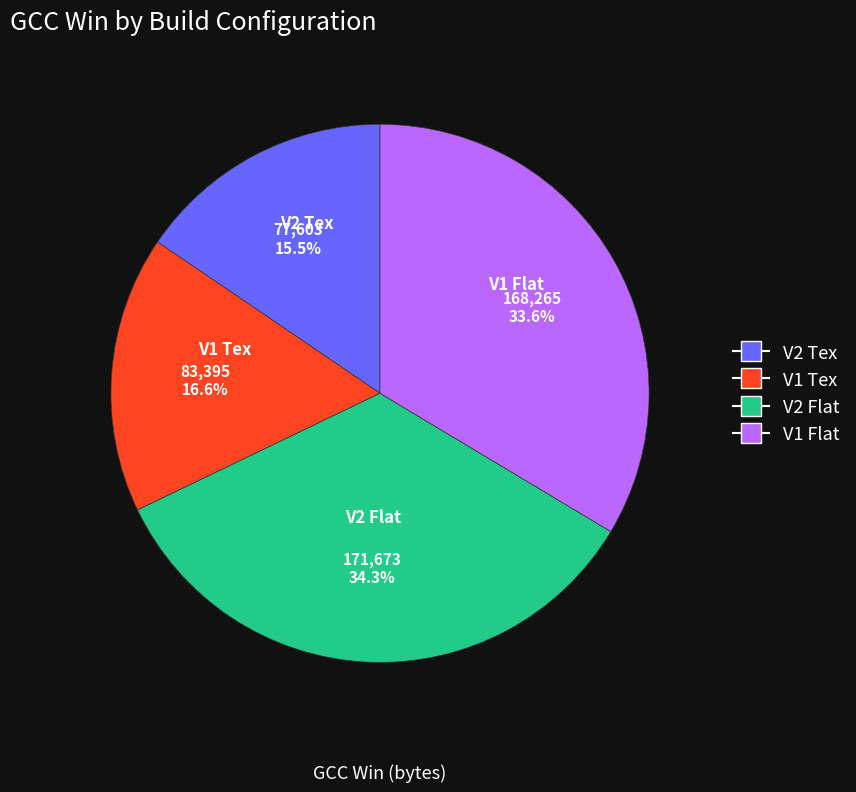

Do V2 Flat and V1 Flat together represent more than half of the pie?

Yes